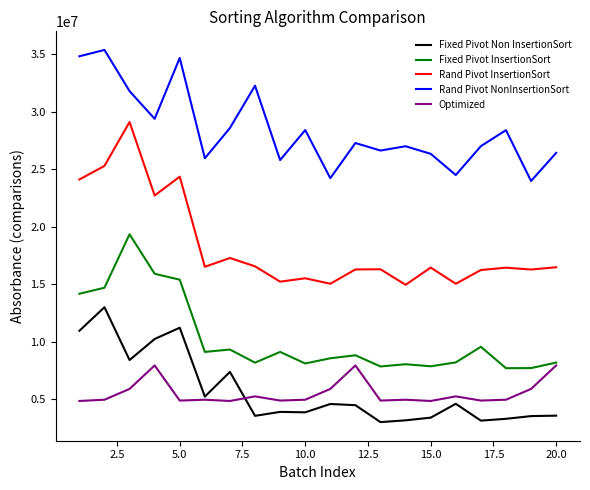

List the series in order of their peak value, lowest first.

Optimized, Fixed Pivot Non InsertionSort, Fixed Pivot InsertionSort, Rand Pivot InsertionSort, Rand Pivot NonInsertionSort